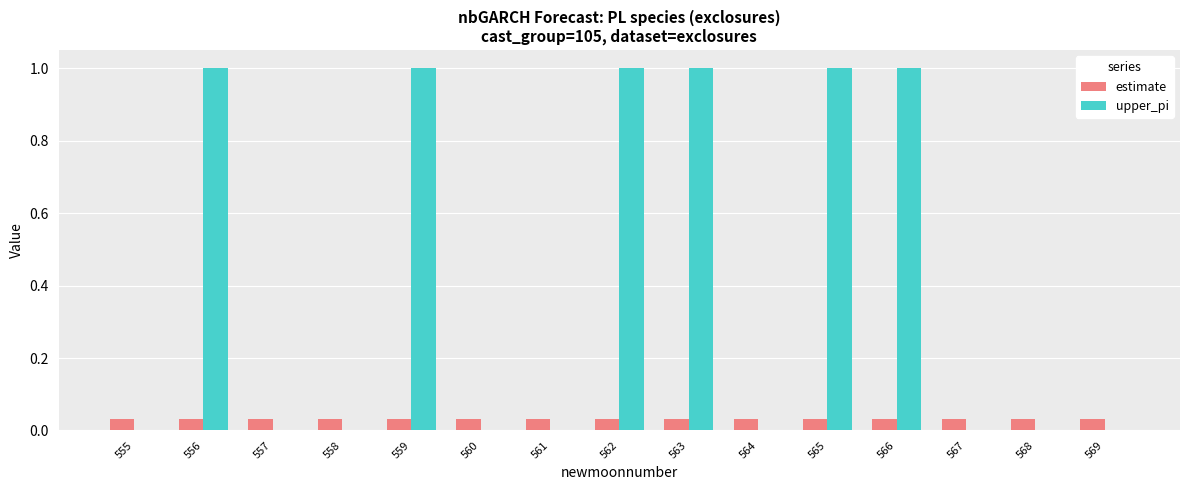

Between 565 and 568, which series saw the biggest shift?

upper_pi